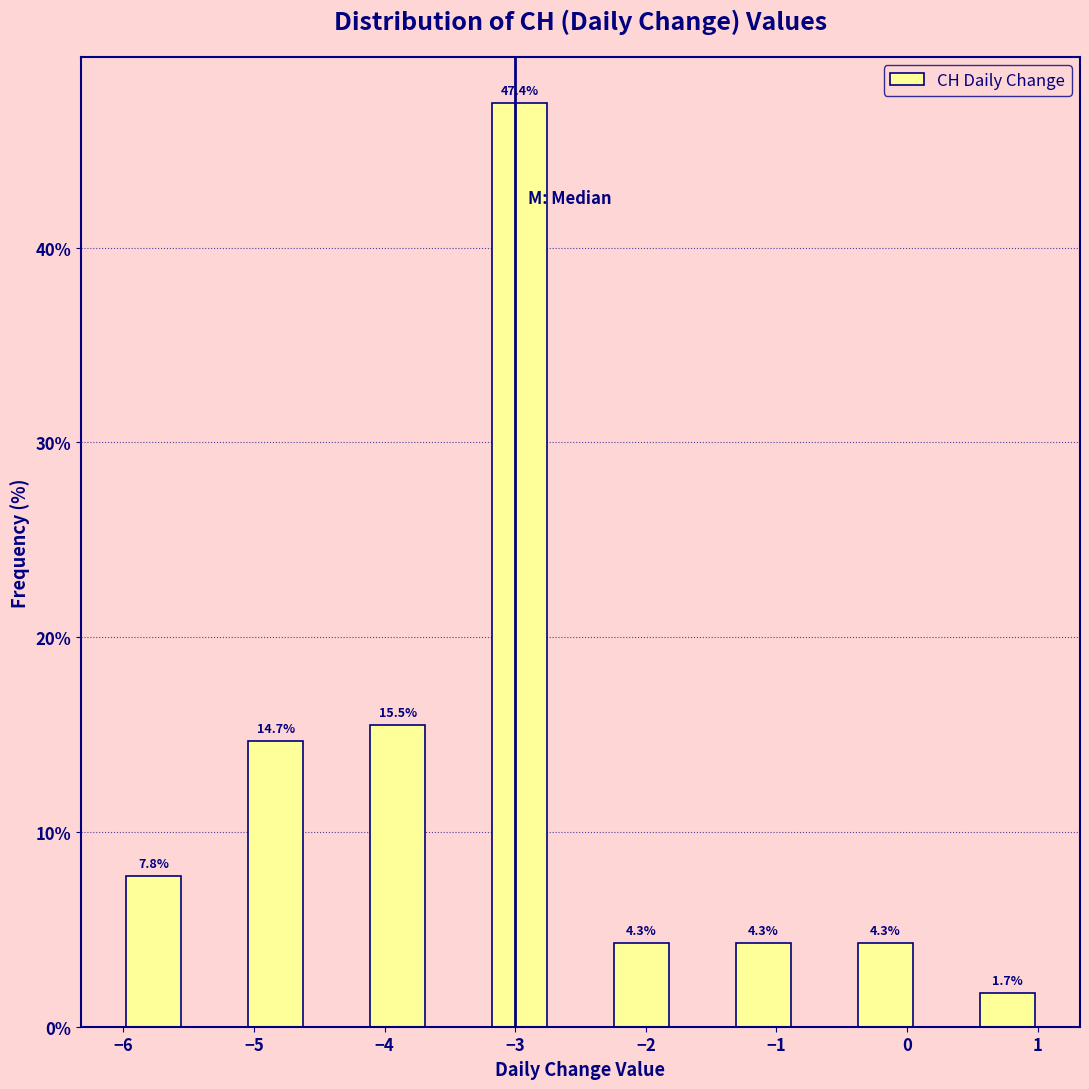

Which range on the x-axis has the tallest bar?

-3.2 to -2.7